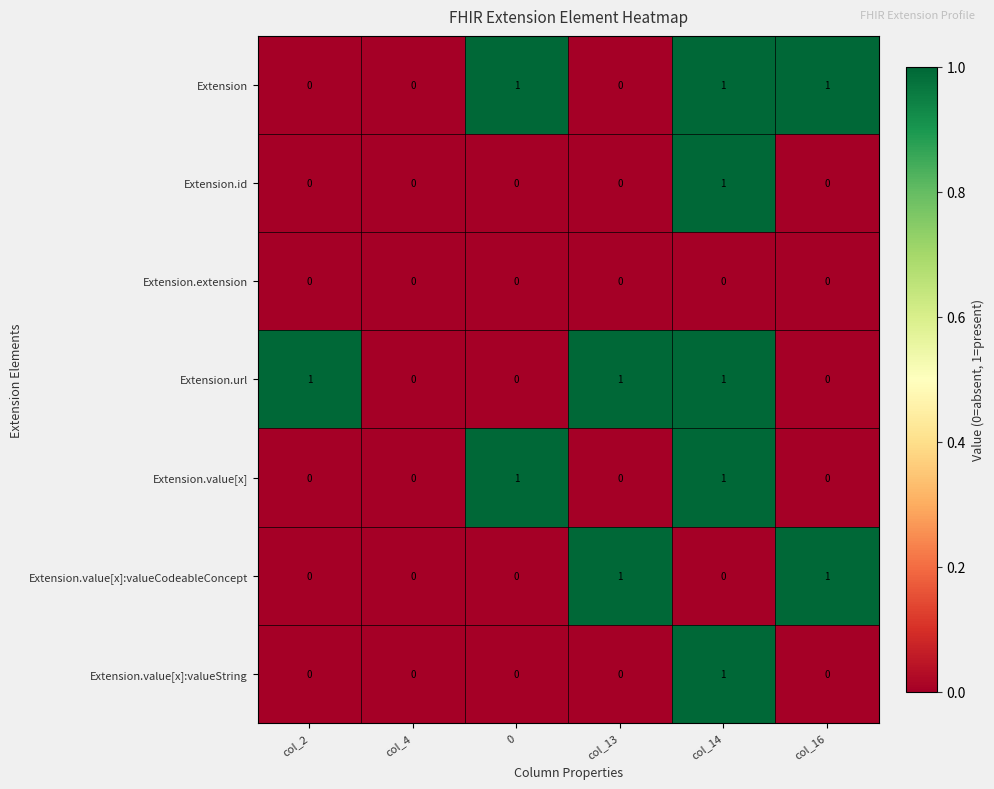

The Extension.value[x]:valueString series shows 0 at col_2. True or false?

True